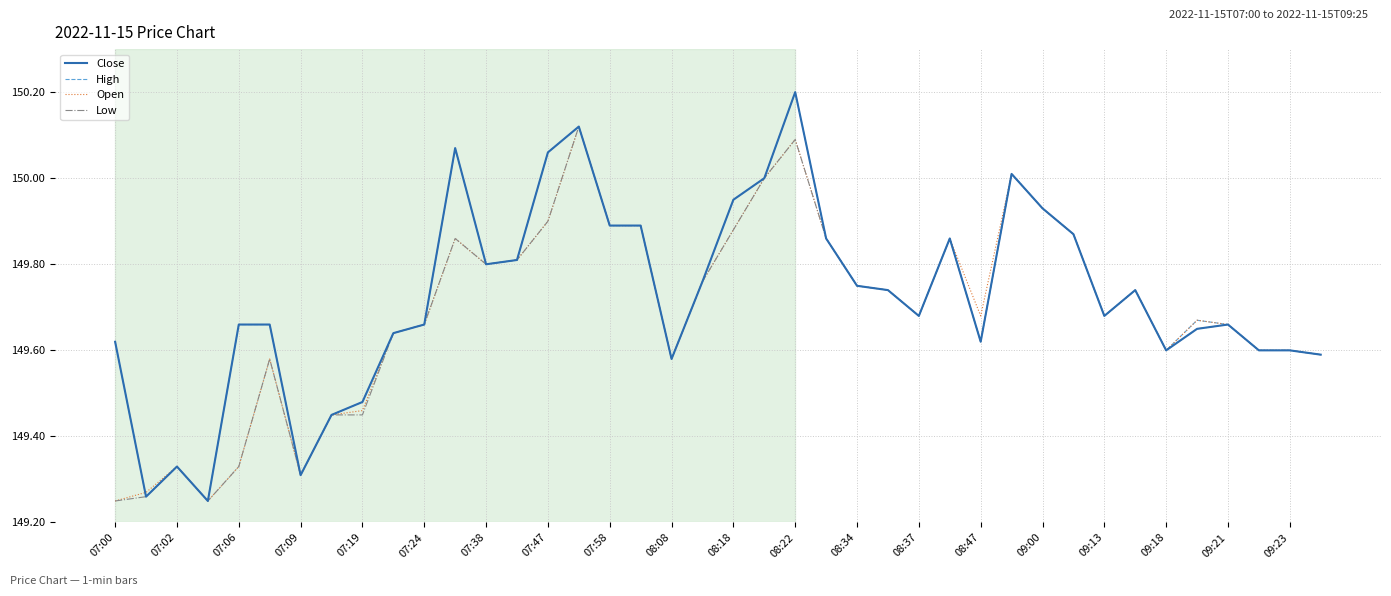

The value of Open at 09:21 is 208.6. True or false?

False